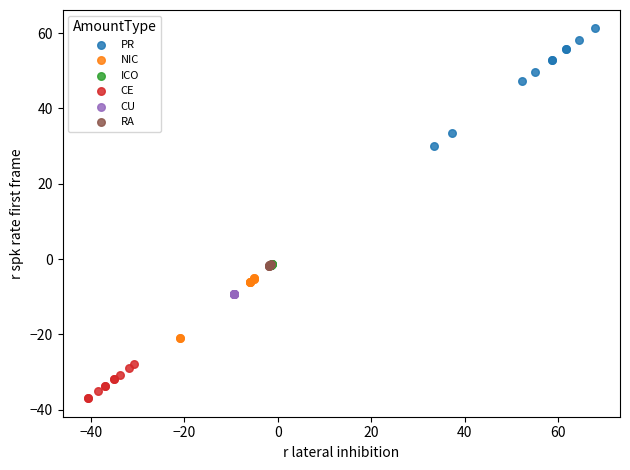

Which series has the largest Y range (max minus min)?

PR